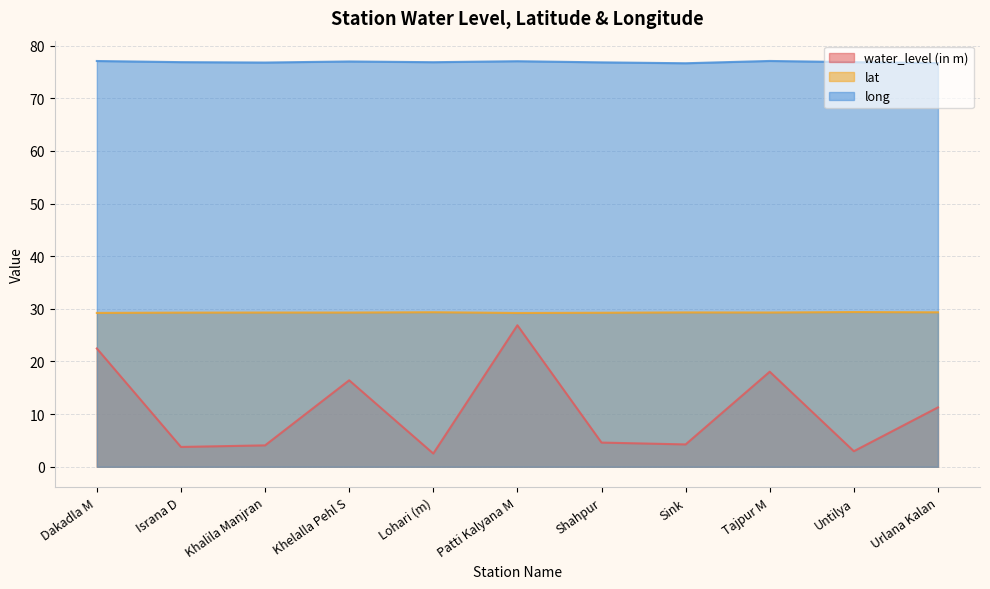

True or false: long and lat intersect in this chart.

False